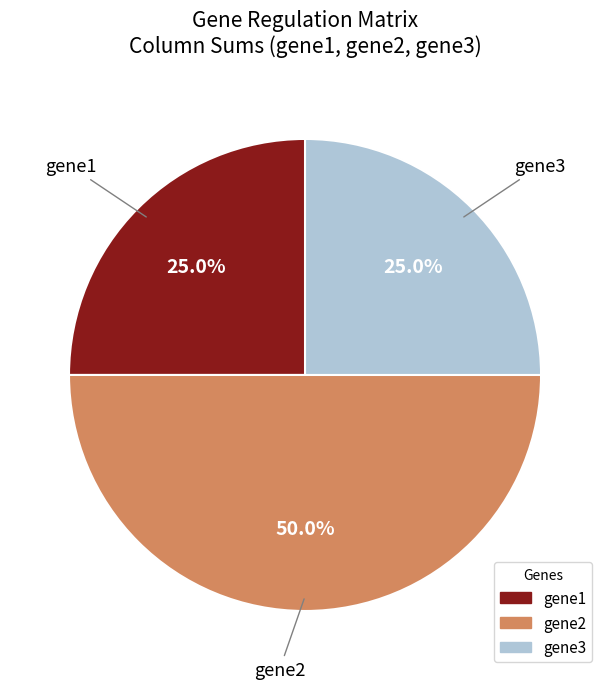

Which category has the biggest portion of the pie?

gene2